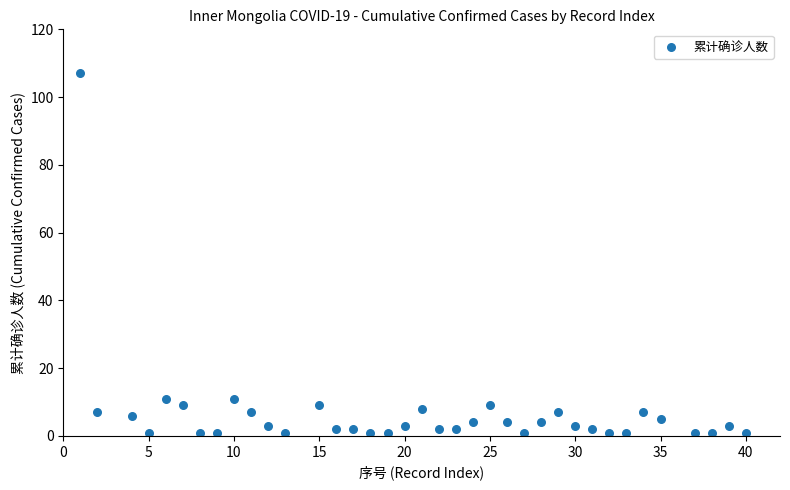

What is the range of X values (max minus min)?

39